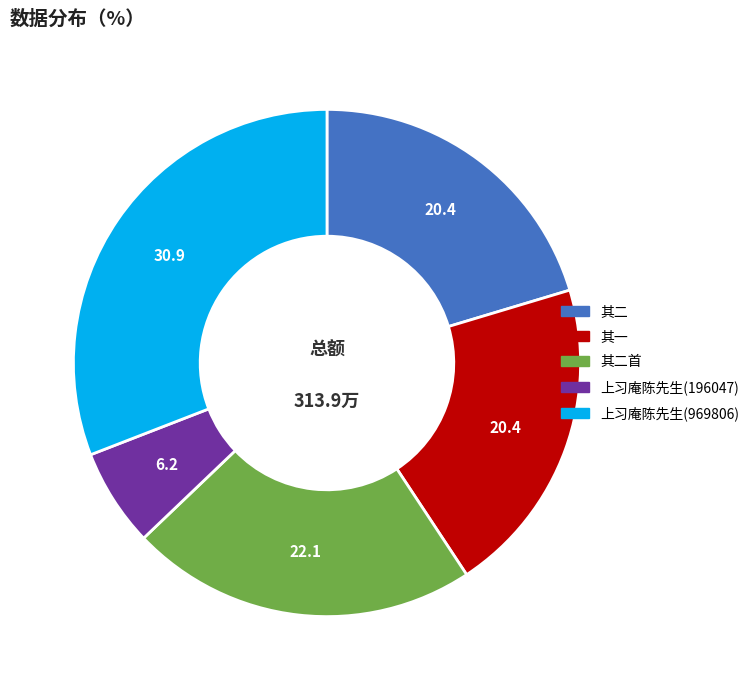

How many slices are in this pie chart?

5